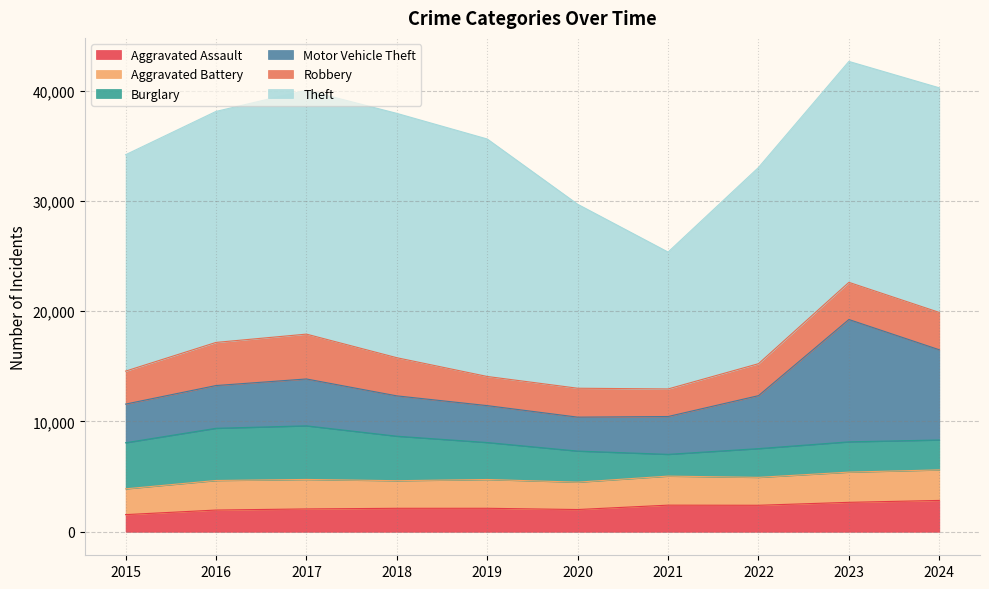

What are all the series names shown in the legend?

Aggravated Assault, Aggravated Battery, Burglary, Motor Vehicle Theft, Robbery, Theft